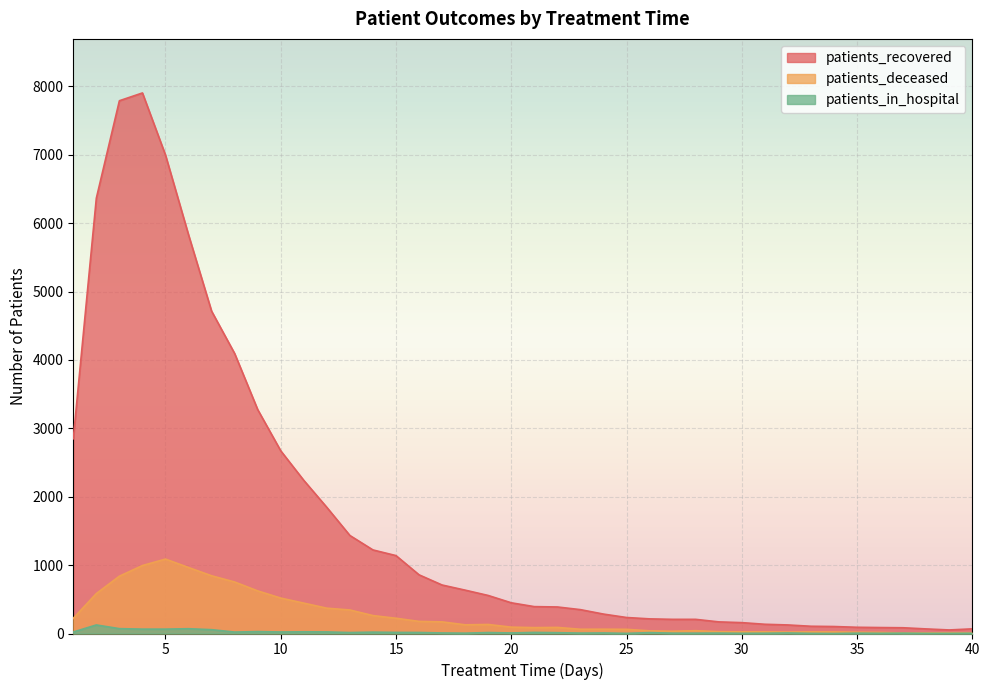

True or false: patients_in_hospital and patients_deceased intersect in this chart.

False